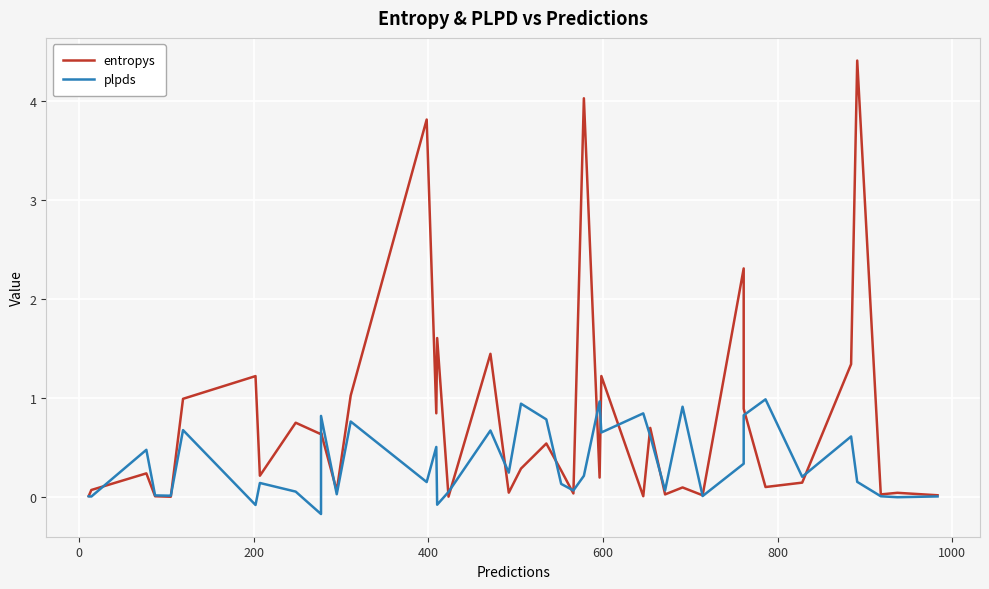

True or false: plpds and entropys intersect in this chart.

True